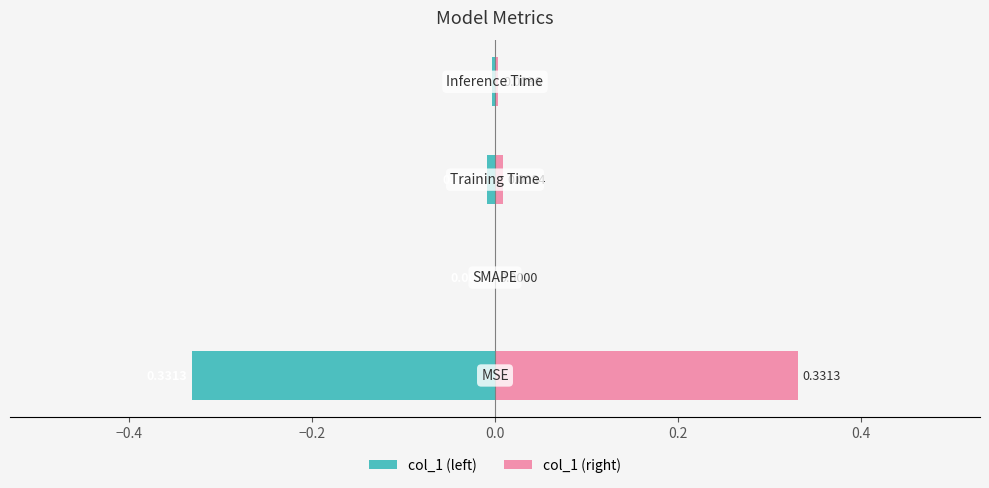

Are the bars grouped side by side (vs. stacked)?

Yes